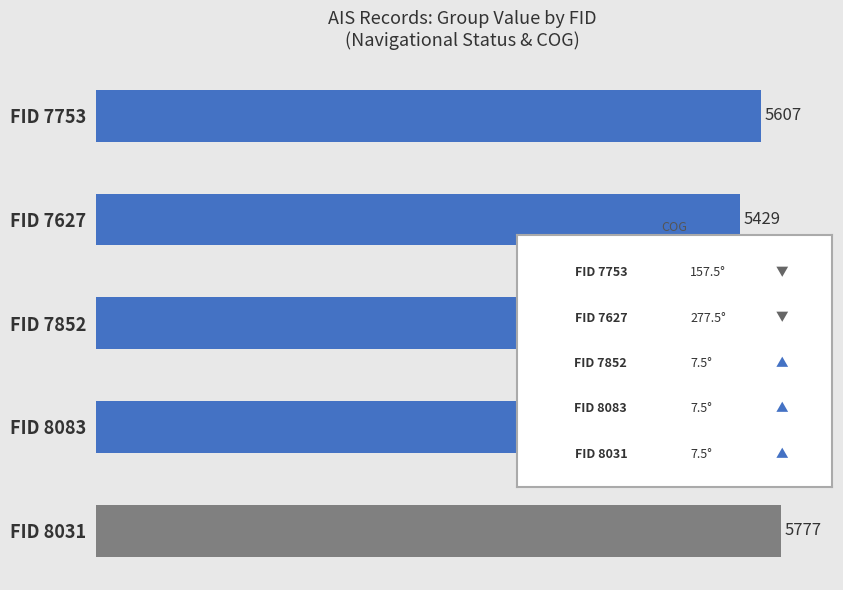

Which has a higher value, FID 7627 or FID 8083?

FID 8083